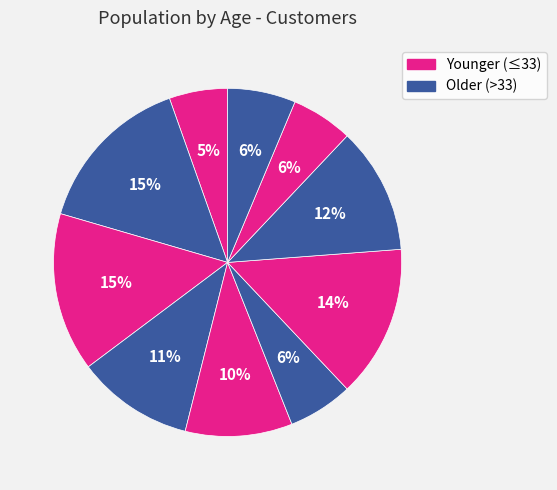

How many slices are in this pie chart?

10